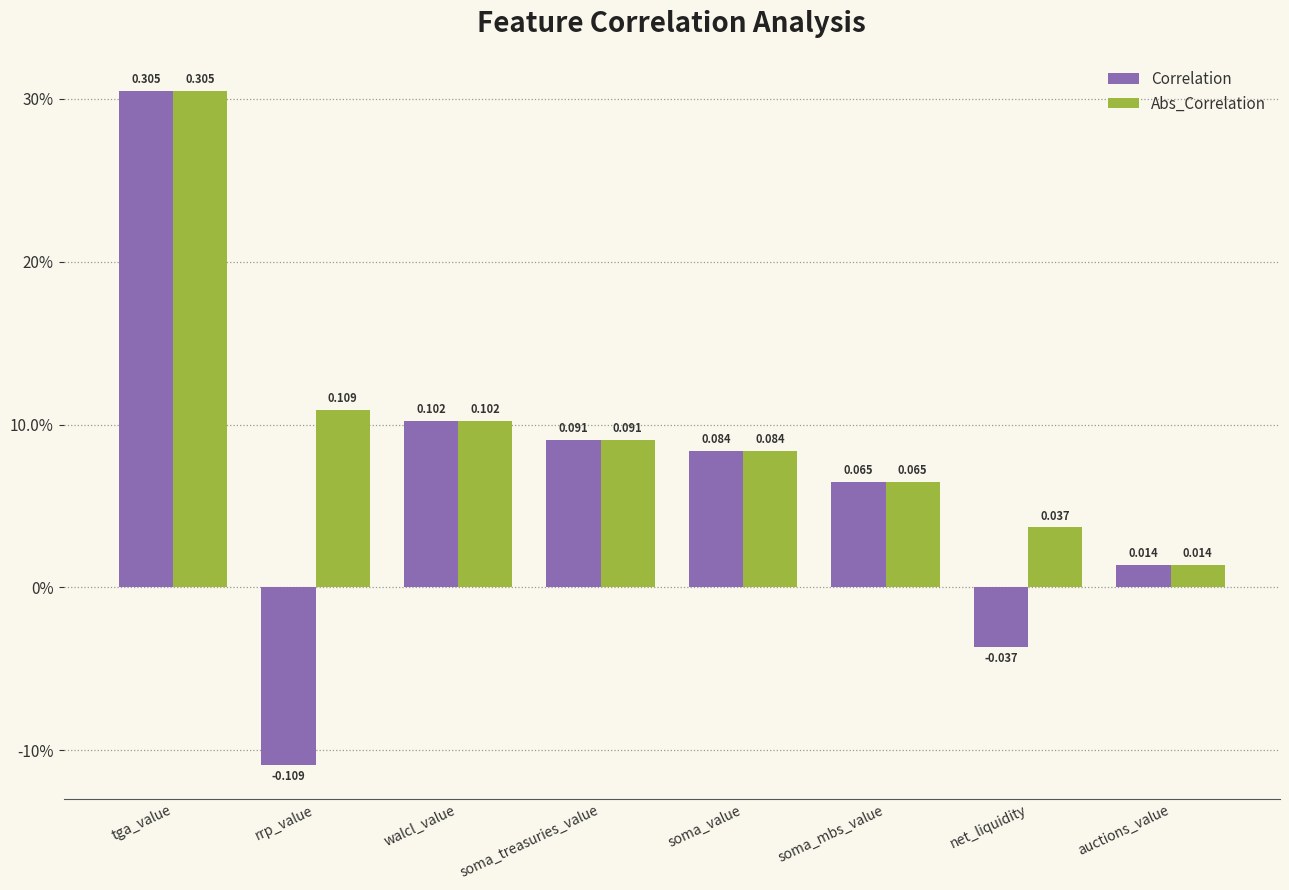

What are all the series names shown in the legend?

Correlation, Abs_Correlation